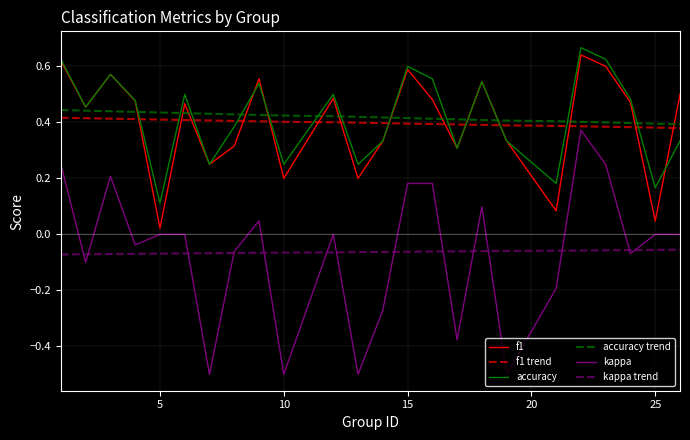

True or false: f1 trend and kappa trend cross at least once.

False